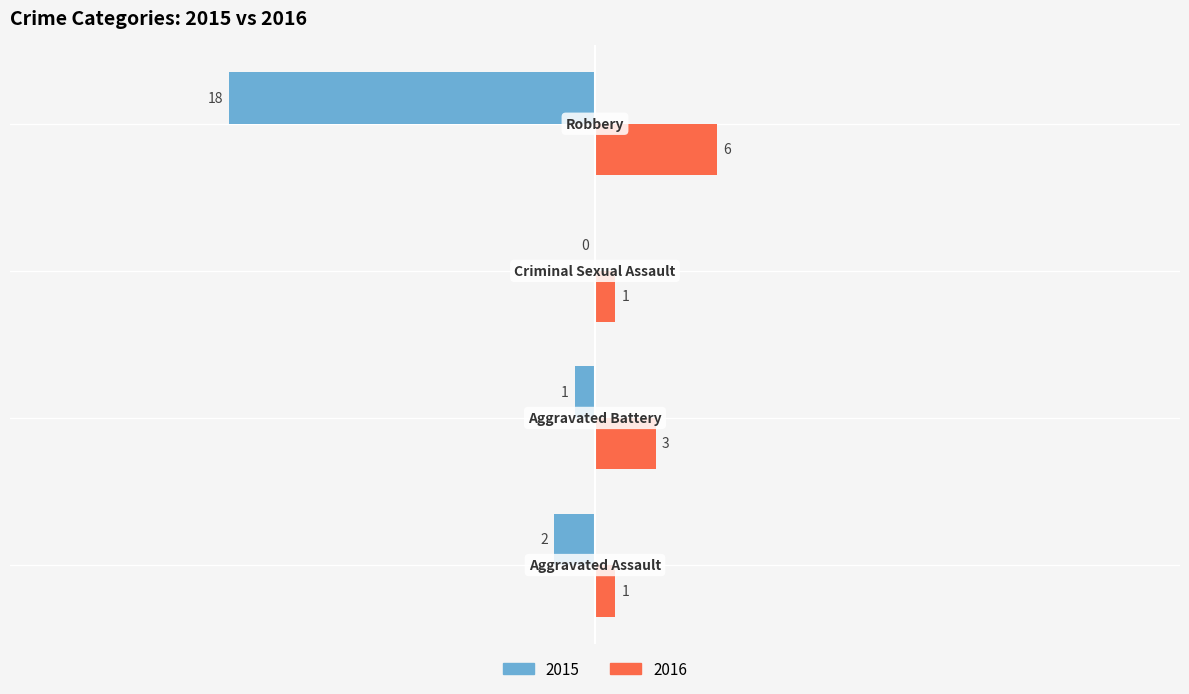

How many 2016 values are between 1 and 6?

4